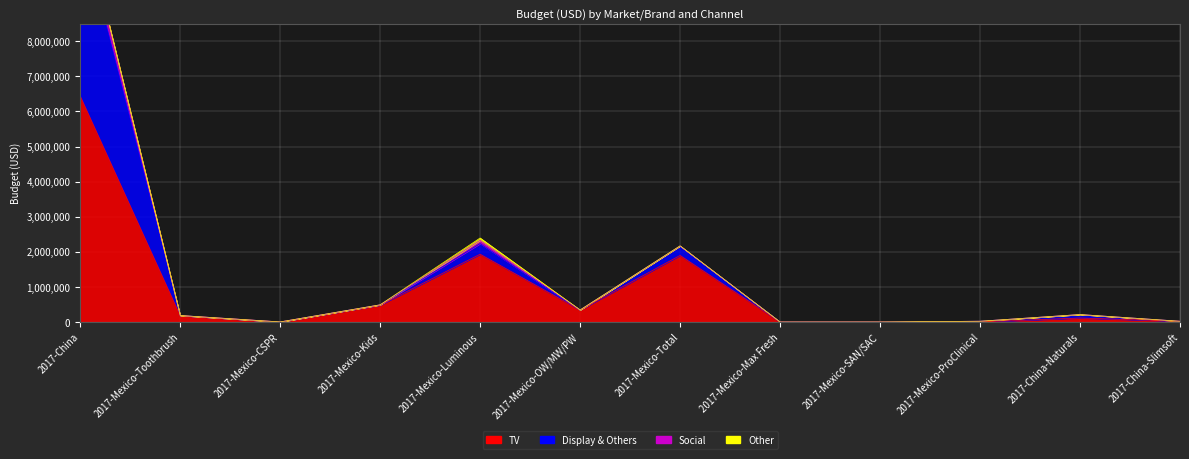

What is the value of the Display & Others point at the 10th from the left?

22062.1